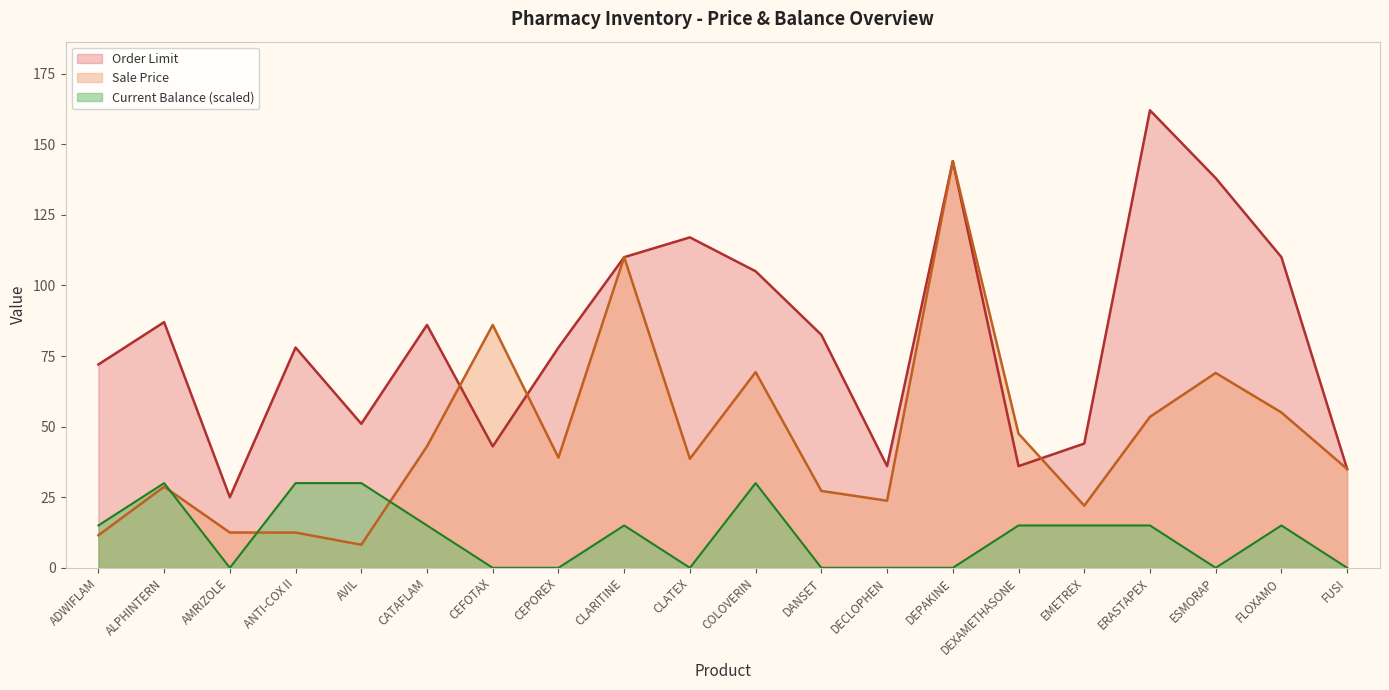

How many lines are shown in the chart?

3